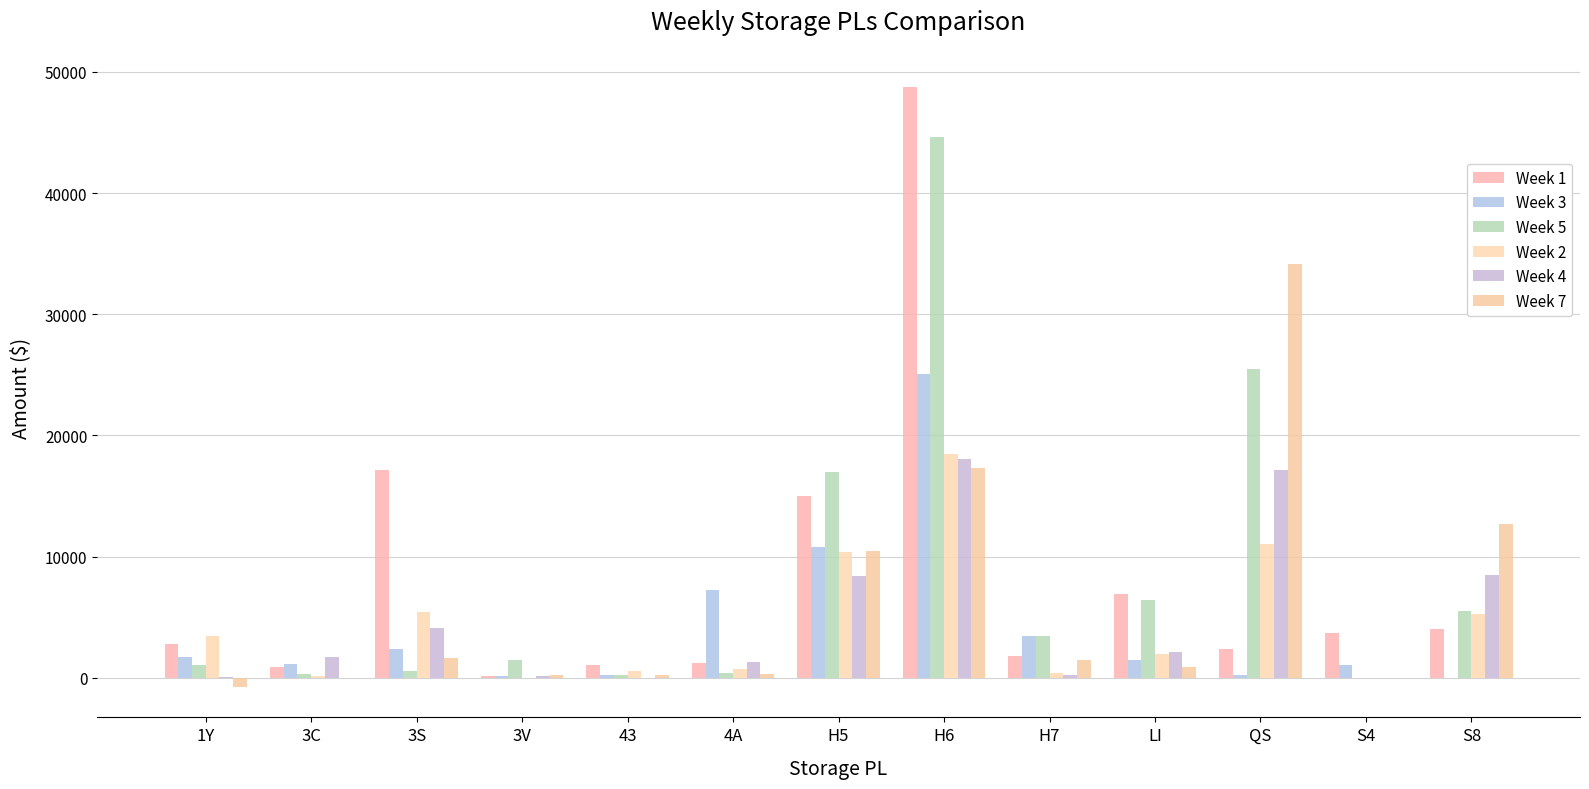

How many groups of bars are there?

13